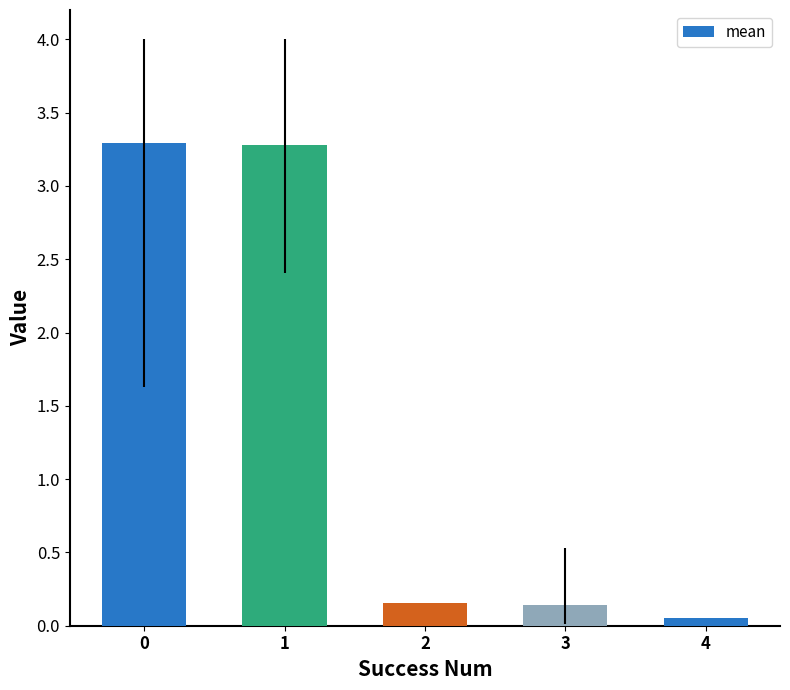

The chart shows a value of 3.3 at 0. True or false?

True